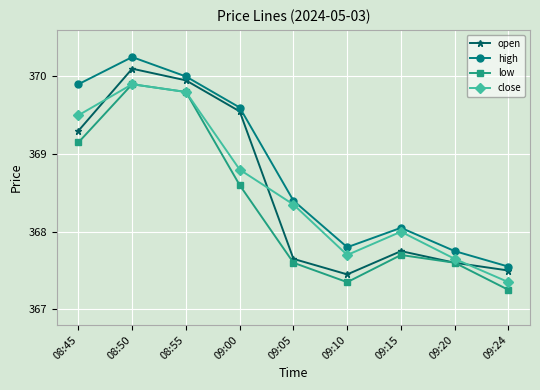

Which series ends up on top after the final intersection of close and open?

open